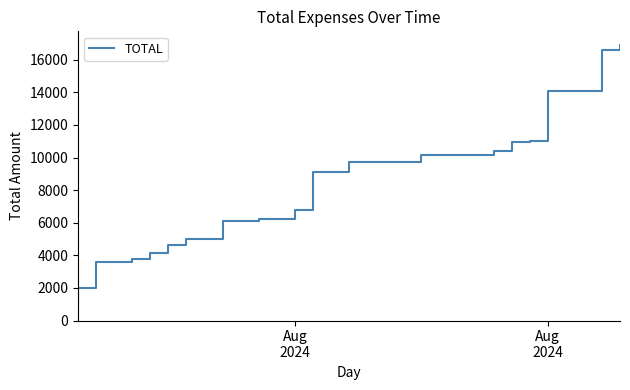

Does the chart display data point markers on the line(s)?

No